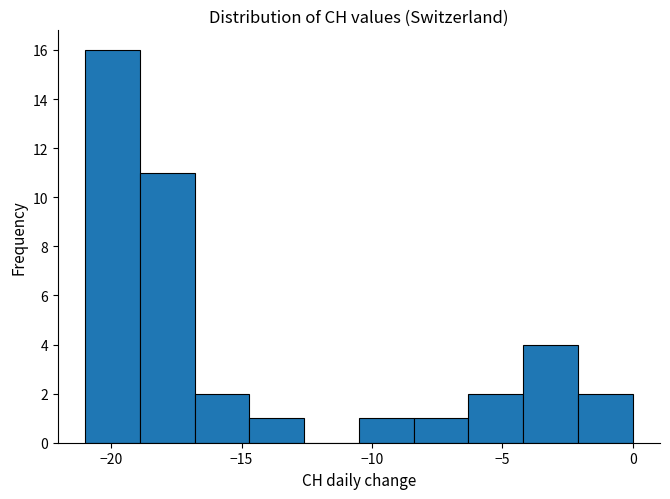

What is the height of the bar covering -10.5 to -8.4 on the x-axis? Neither the bar edges nor the heights are printed on the chart, so give them approximately, as read against the axes.

1